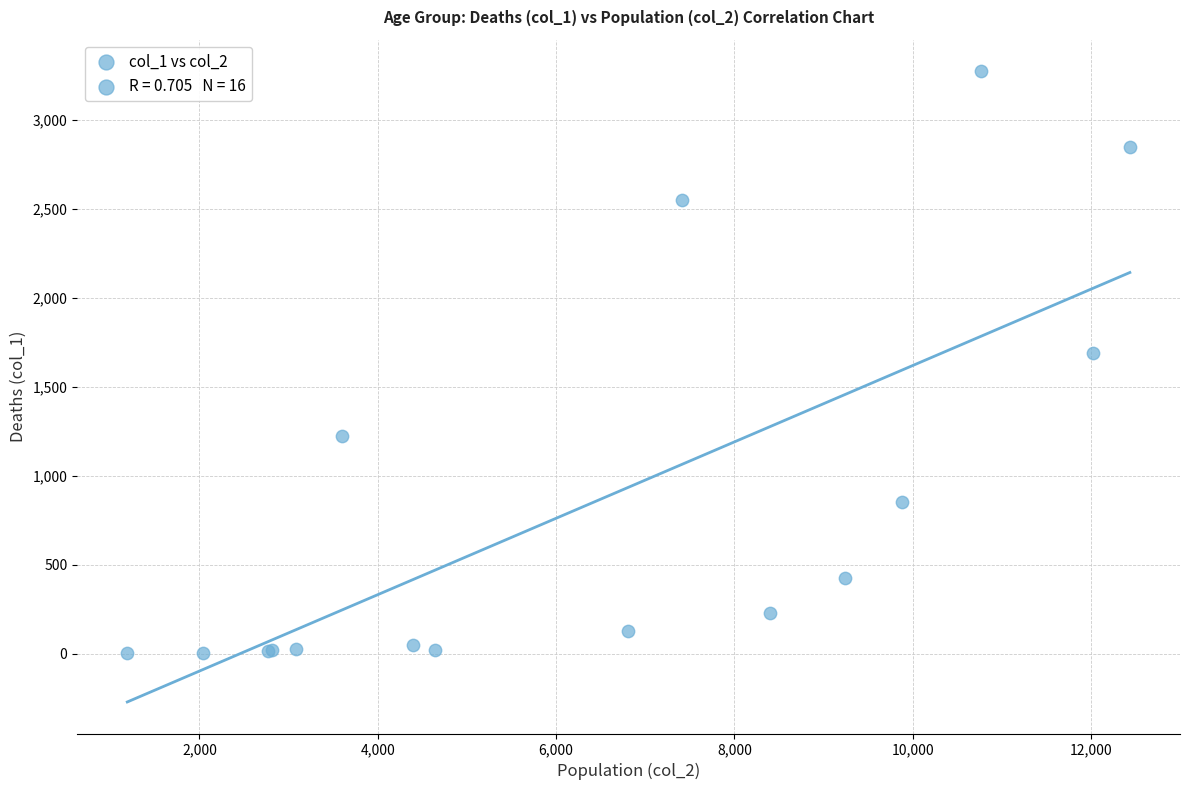

What Y value in the scatter plot is closest to 1638?

1690